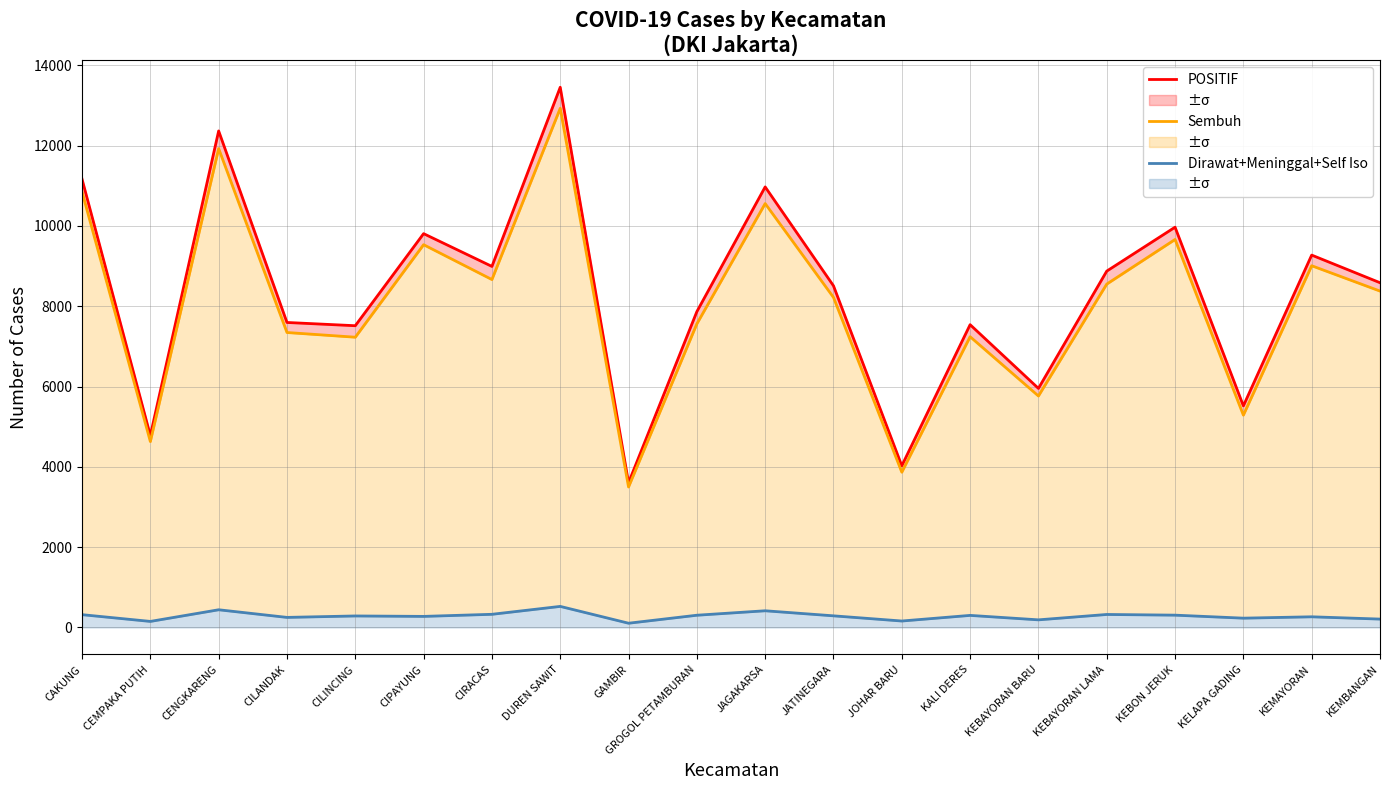

True or false: POSITIF and Dirawat+Meninggal+Self Iso intersect in this chart.

False